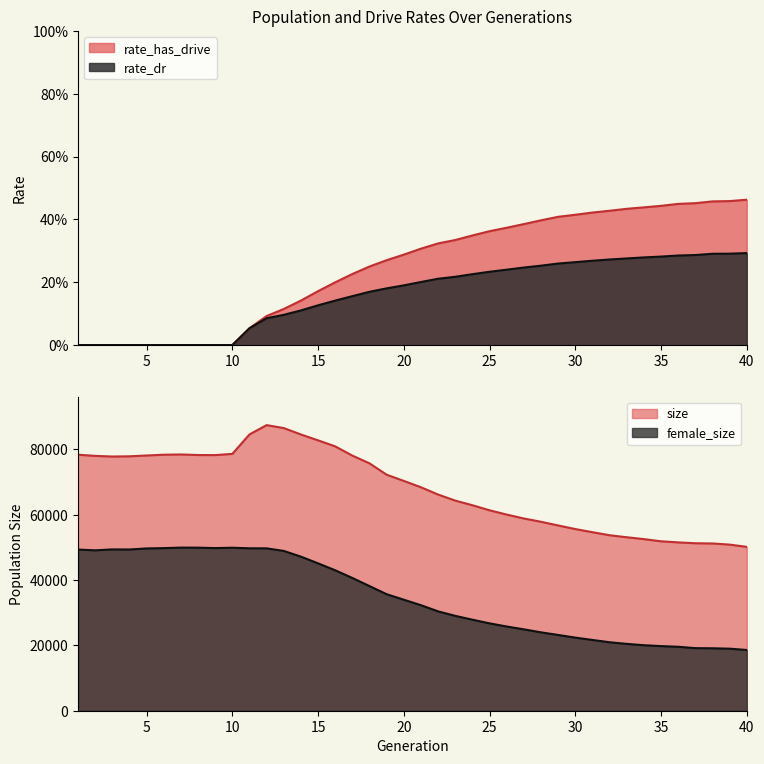

Which series has the widest spread of values?

rate_has_drive